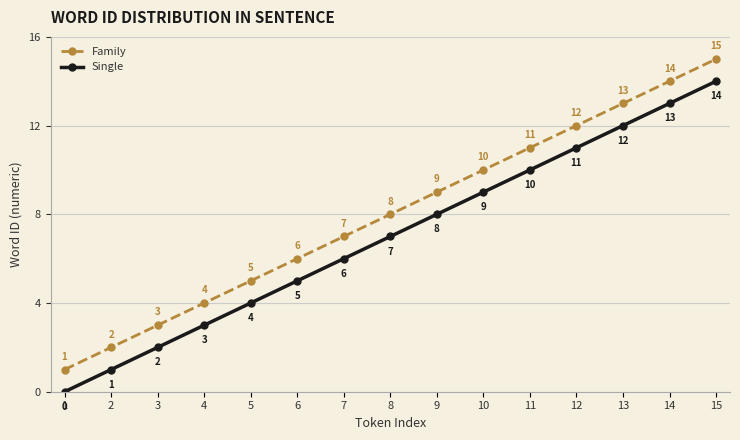

Reading left to right, list all the values displayed in this chart.

Family: 1	2	3	4	5	6	7	8	9	10	11	12	13	14	15
Single: 0	1	2	3	4	5	6	7	8	9	10	11	12	13	14